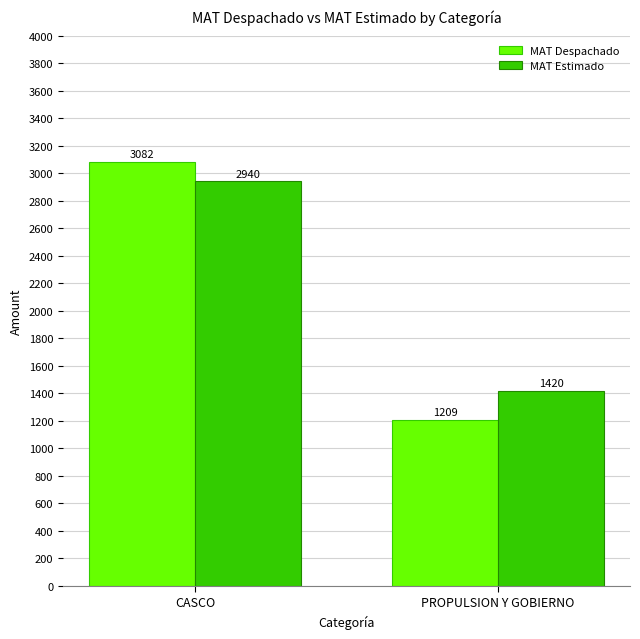

What is the spread (max minus min) of values at PROPULSION Y GOBIERNO?

211.3